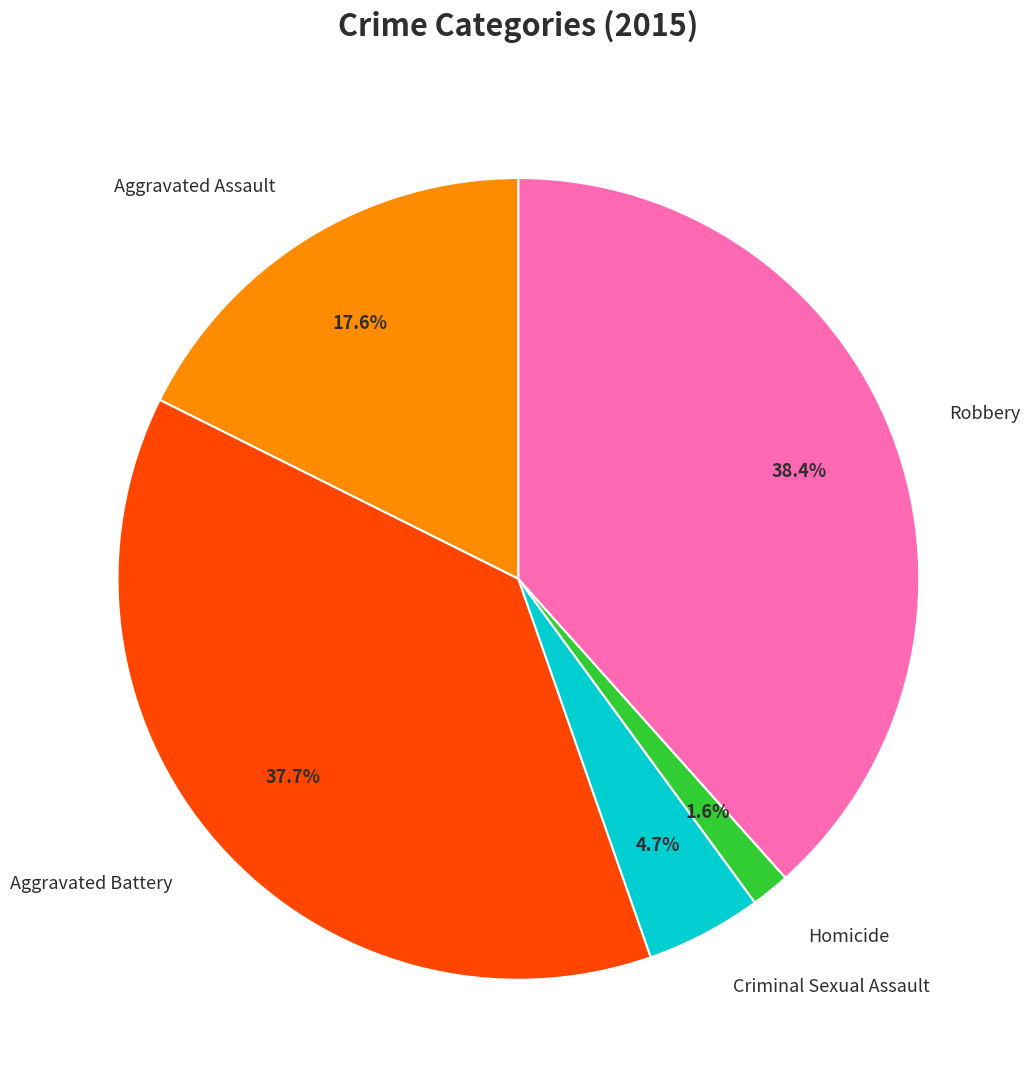

To the nearest percent, what percentage of the pie is Robbery?

38%